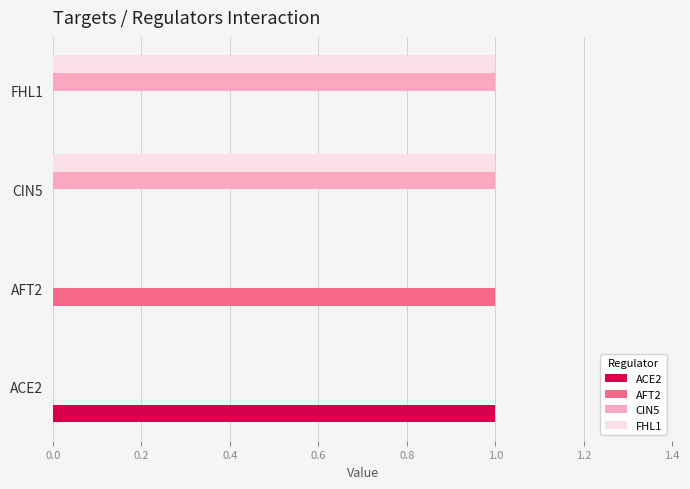

True or false: CIN5 has a value of 1 at AFT2.

False